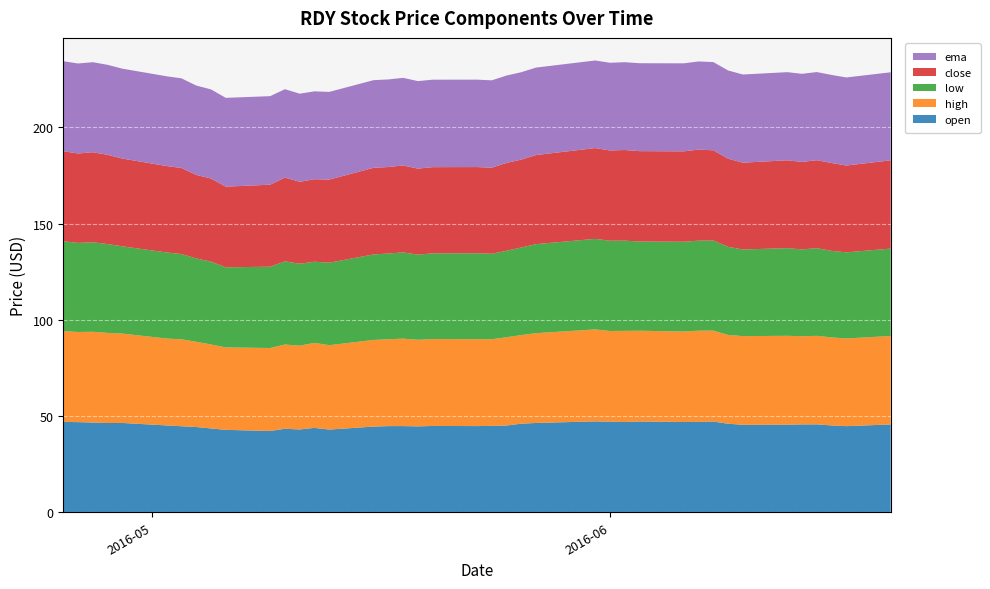

Reading left to right, extract all data points from this chart.

open: 47.0	46.8	46.6	46.4	46.4	45.1	44.7	44.3	43.5	42.8	42.2	43.4	43.0	43.8	43.0	44.5	44.8	44.8	44.6	44.8	44.8	44.9	45.1	46.0	46.4	47.2	47.0	46.9	47.2	46.9	47.0	47.1	46.0	45.5	45.5	45.6	45.7	45.1	44.7	45.6
high: 47.2	46.8	47.2	46.8	46.4	45.1	45.2	44.3	43.6	42.8	43.1	43.8	43.5	44.1	43.8	45.0	45.1	45.4	45.0	45.1	45.1	45.0	45.8	46.0	46.6	47.8	47.1	47.4	47.2	47.0	47.4	47.2	46.1	46.0	46.2	45.8	46.0	45.7	45.6	46.0
low: 46.7	46.3	46.5	46.2	45.3	44.7	44.3	43.3	43.0	41.6	42.2	43.2	42.5	42.2	42.8	44.4	44.5	44.8	44.2	44.5	44.7	44.4	44.9	45.5	46.2	47.0	46.9	46.9	46.3	46.7	46.8	46.8	45.8	45.0	45.5	45.1	45.5	45.0	44.7	45.4
close: 46.8	46.5	46.8	46.4	45.6	44.9	44.7	43.4	43.2	41.9	42.6	43.5	42.6	42.9	43.2	45.0	44.9	45.2	44.7	44.8	44.8	44.7	45.6	45.7	46.3	47.2	46.9	47.1	47.0	47.0	47.3	46.9	45.8	45.1	45.7	45.4	45.7	45.6	45.1	45.8
ema: 46.8	46.8	46.8	46.7	46.7	46.6	46.6	46.4	46.3	46.1	46.0	45.9	45.8	45.6	45.6	45.5	45.5	45.5	45.5	45.4	45.4	45.4	45.4	45.4	45.4	45.5	45.6	45.6	45.7	45.7	45.8	45.8	45.8	45.8	45.8	45.8	45.8	45.8	45.7	45.7